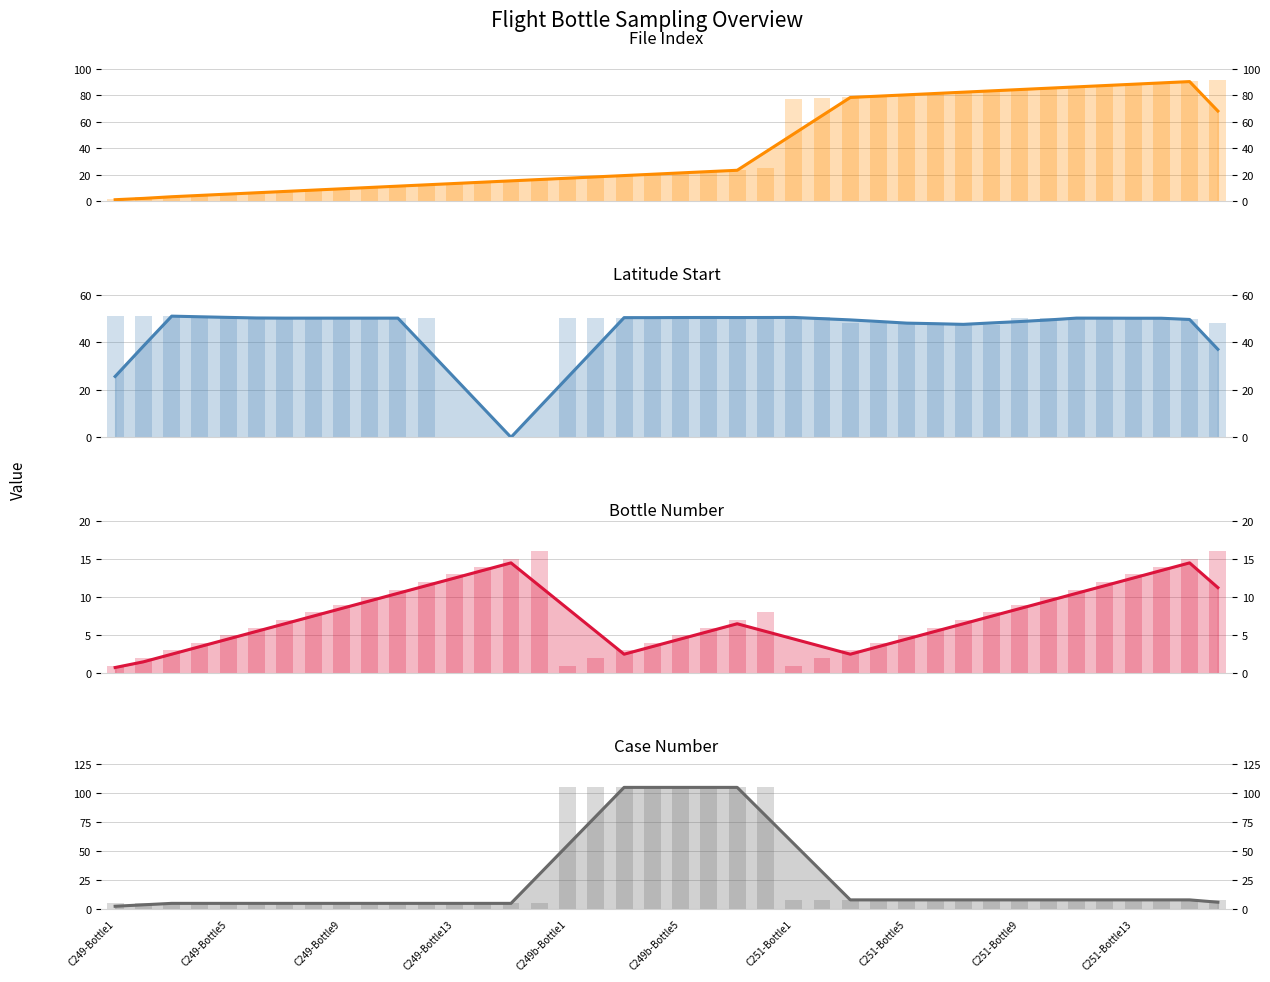

How many values in the Case series exceed 8?

8